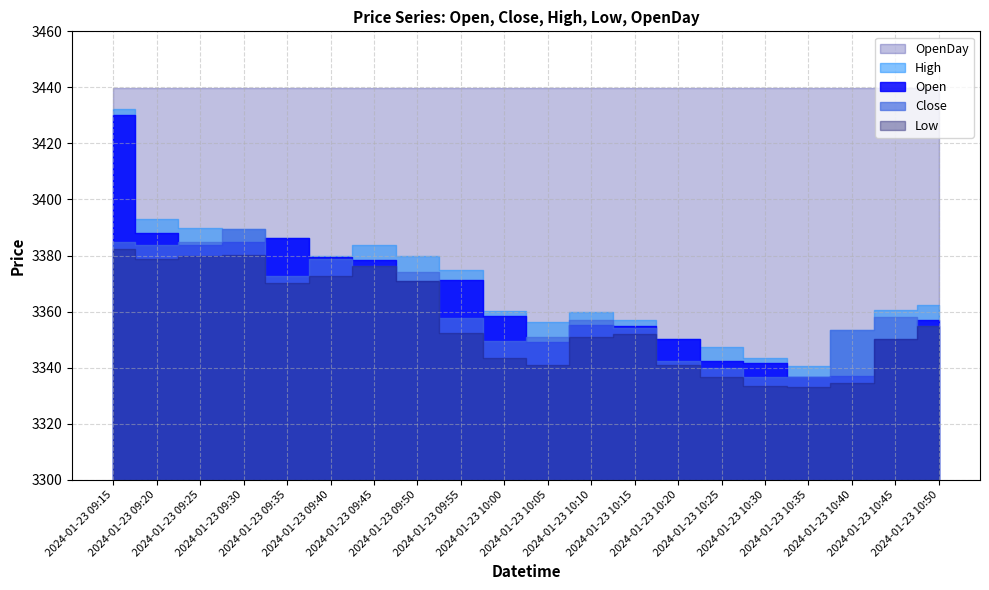

At how many categories does at least one series exceed 3356?

20